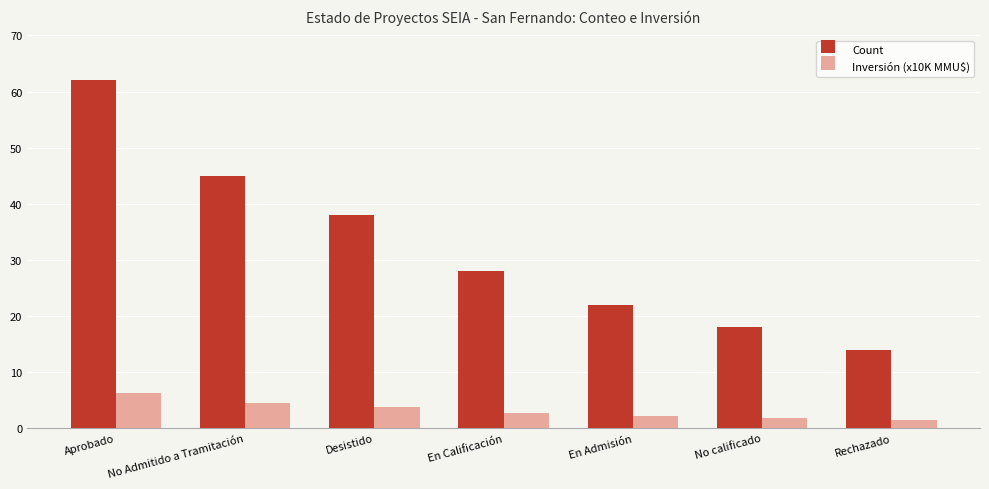

What position from the left is Rechazado?

7